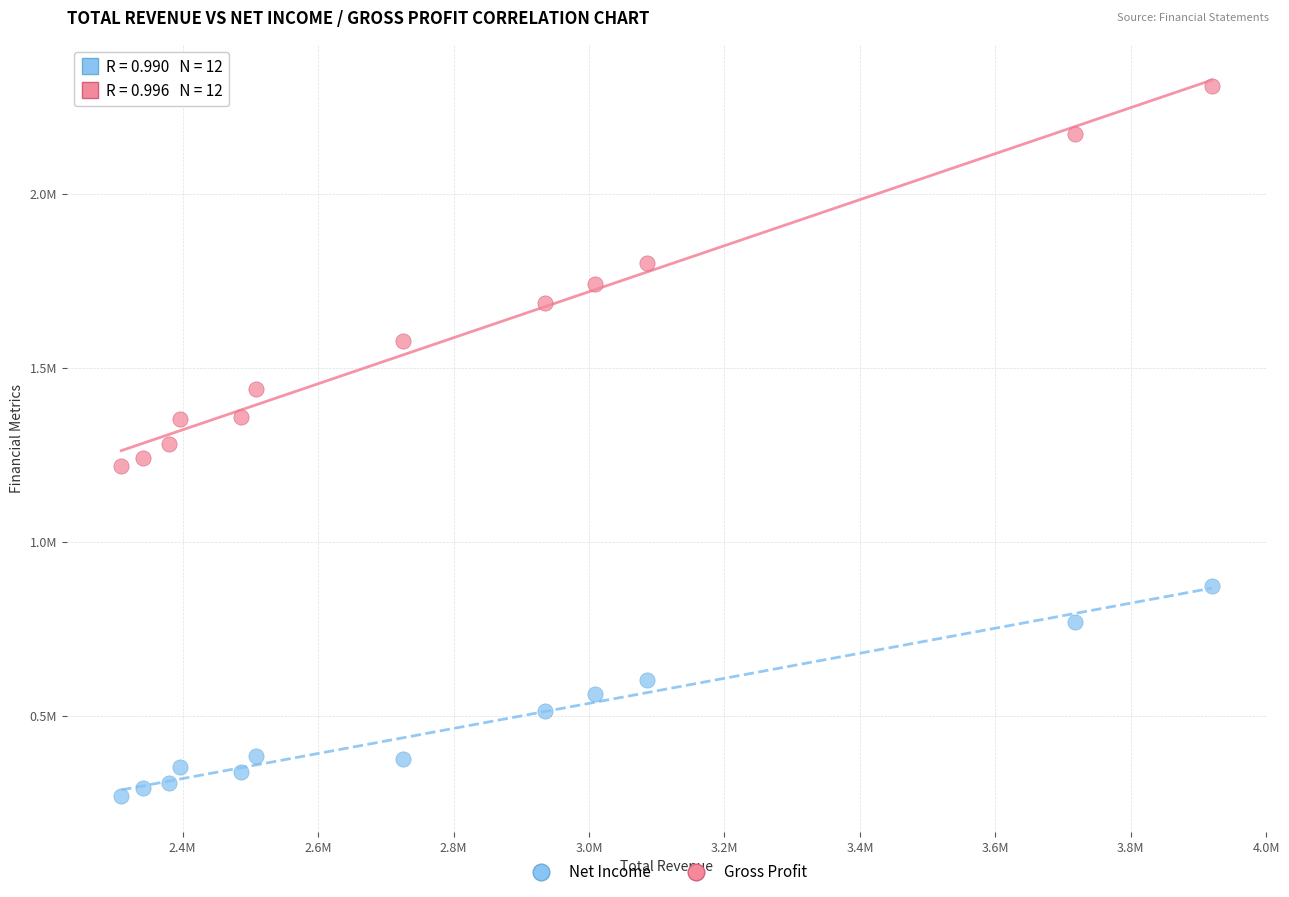

Which series has the widest spread of Y values?

Gross Profit